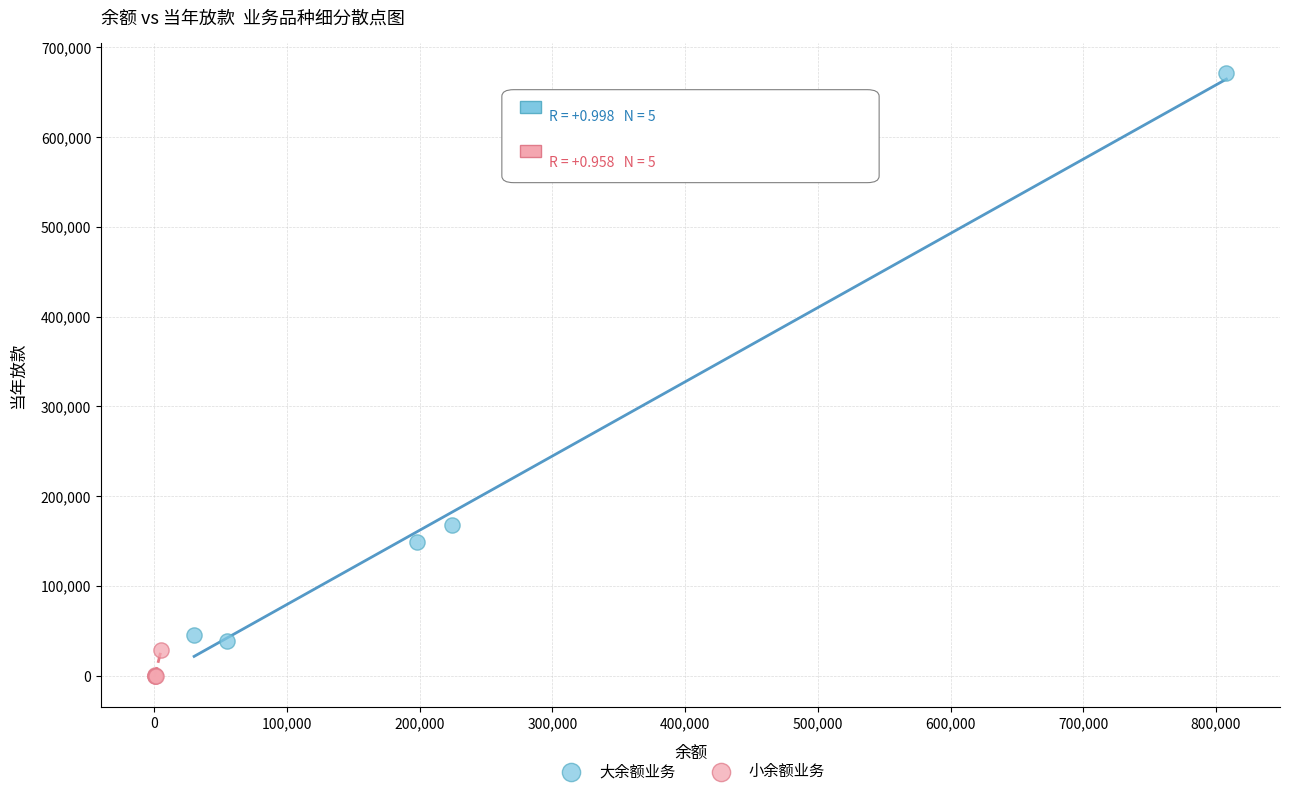

Which series reaches the maximum Y coordinate?

大余额业务